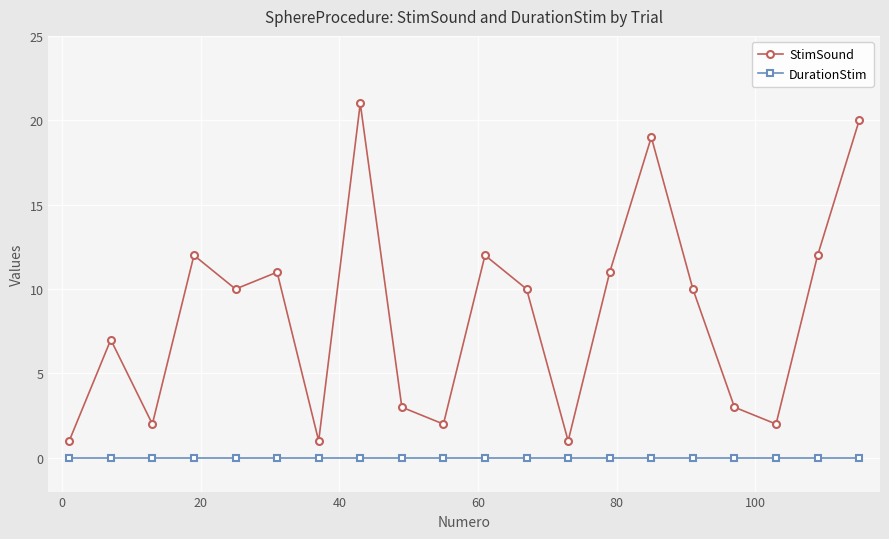

How many lines are shown in the chart?

2